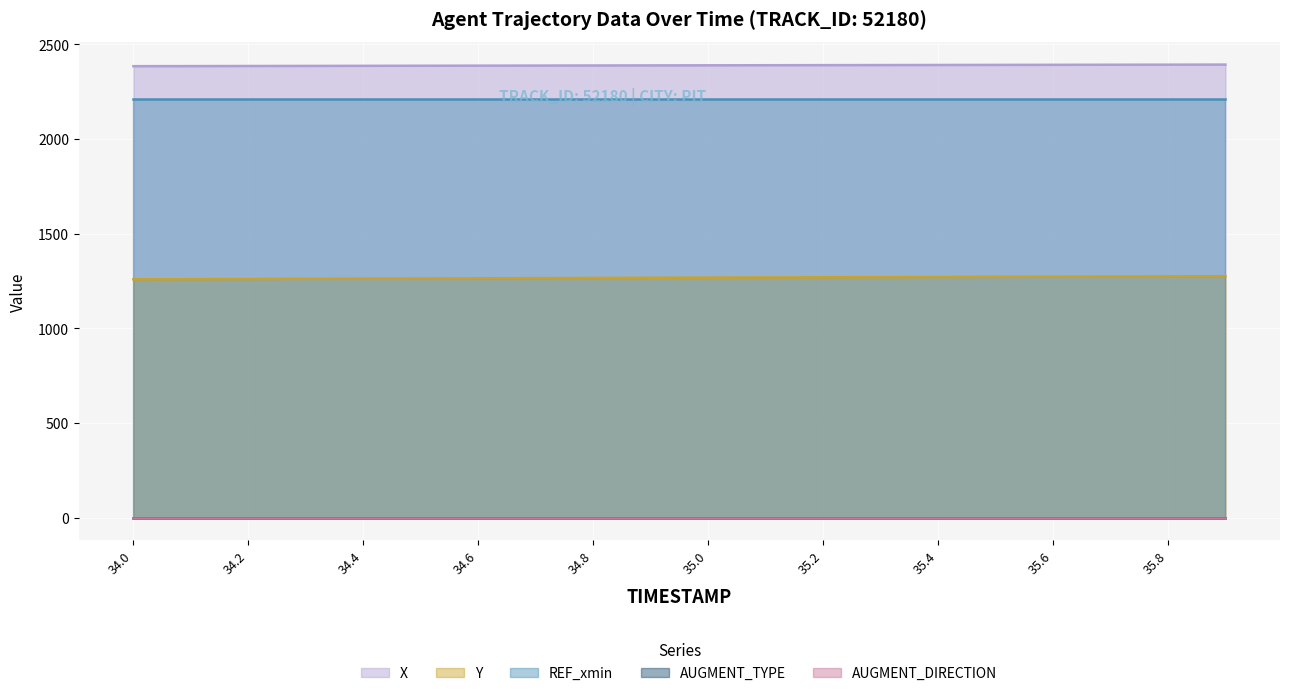

What is the label of the 1st point from the right?

35.9